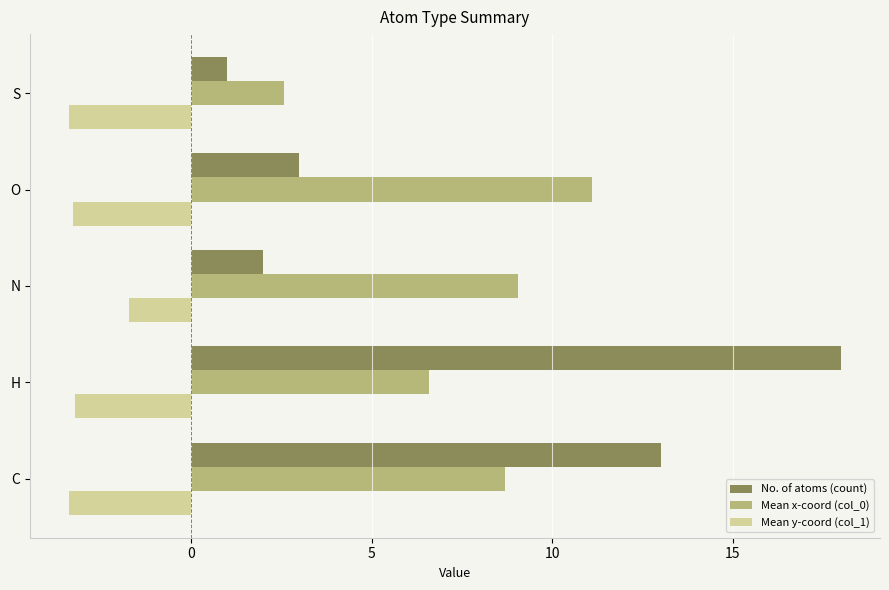

Which series has the largest total across all categories?

Mean x-coord (col_0)